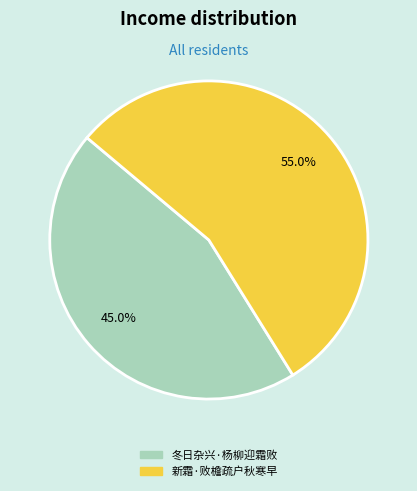

Which category accounts for the majority?

新霜·败檐疏户秋寒早